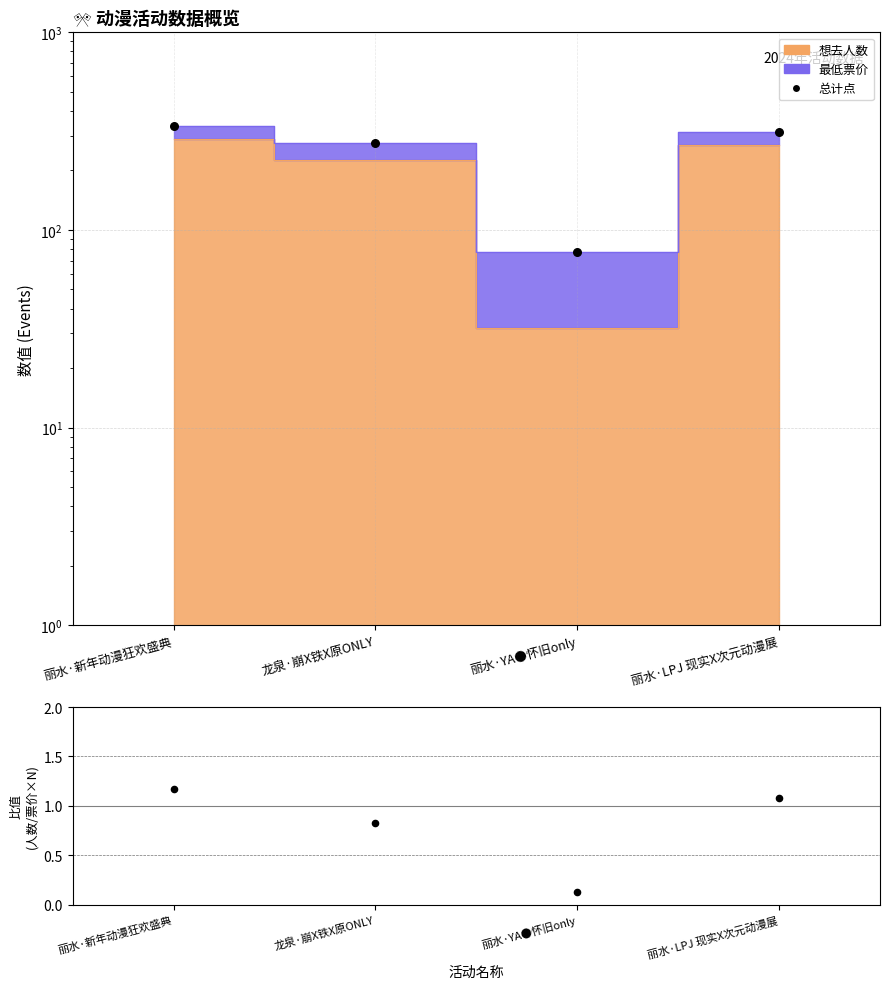

At which category is the sum across all series the highest?

丽水·新年动漫狂欢盛典